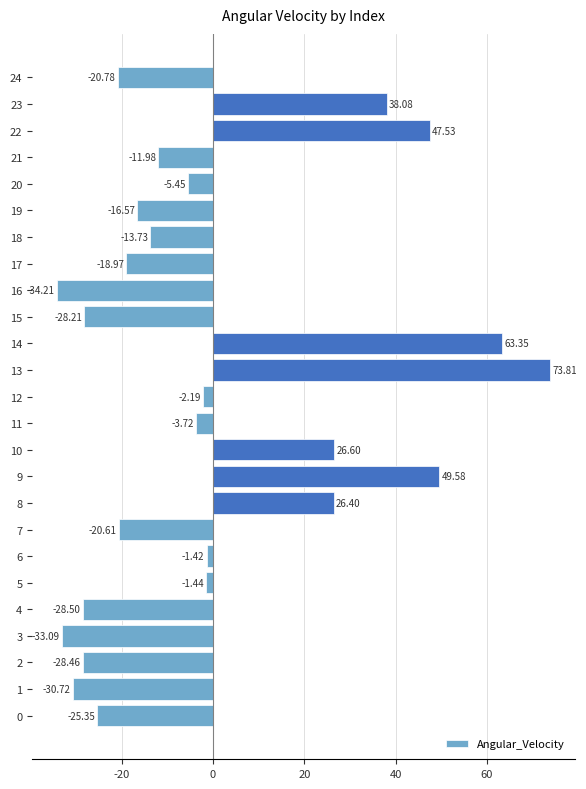

List the labels in order of value, largest first.

13, 14, 9, 22, 23, 10, 8, 6, 5, 12, 11, 20, 21, 18, 19, 17, 7, 24, 0, 15, 2, 4, 1, 3, 16